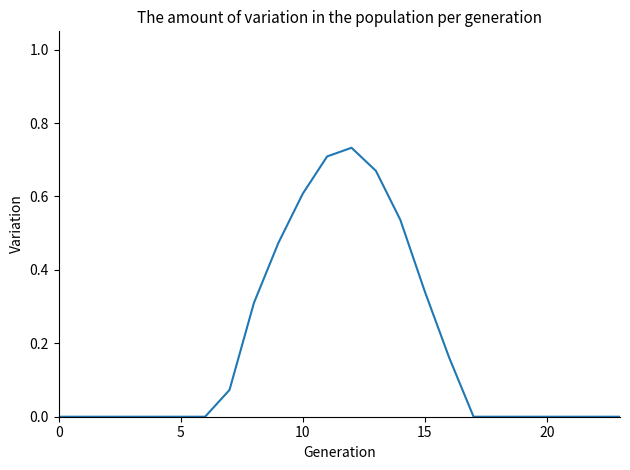

How many lines are shown in the chart?

1